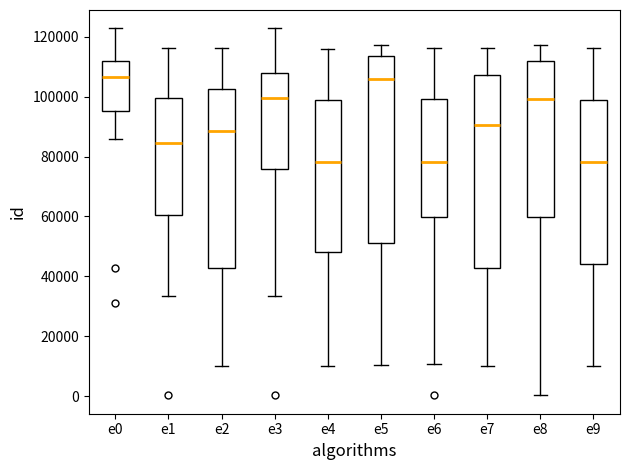

Where does the median line of the box for e9 sit on the y-axis? The values are not printed on the chart, so give them approximately, as read against the axis.

78000